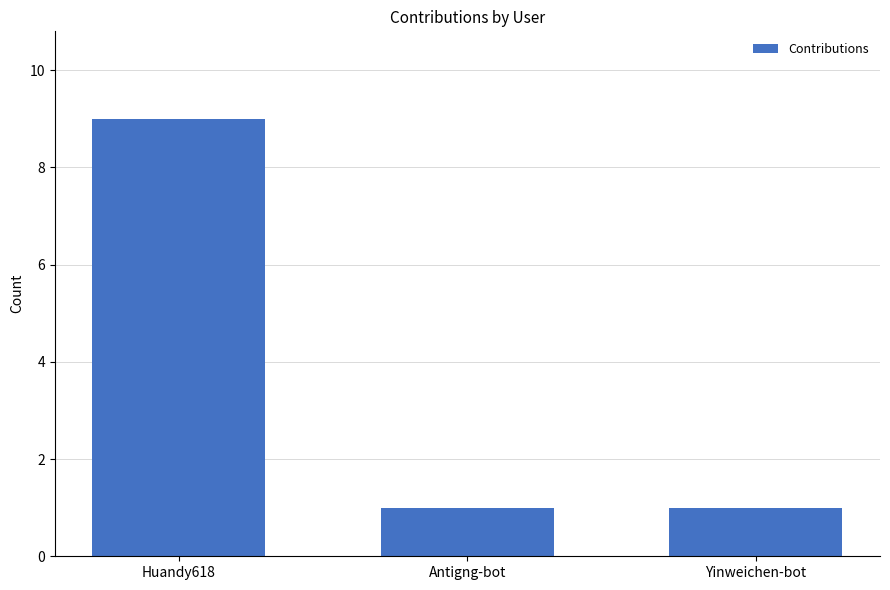

Reading left to right, transcribe all the data shown in this chart.

Huandy618=9	Antigng-bot=1	Yinweichen-bot=1